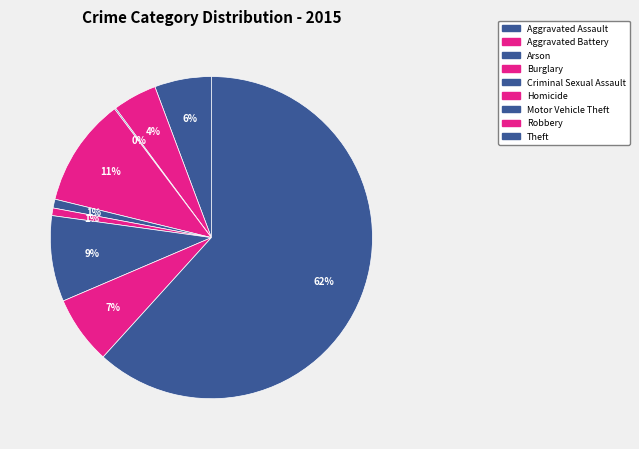

Rank the categories by value from highest to lowest.

Theft, Burglary, Motor Vehicle Theft, Robbery, Aggravated Assault, Aggravated Battery, Criminal Sexual Assault, Homicide, Arson